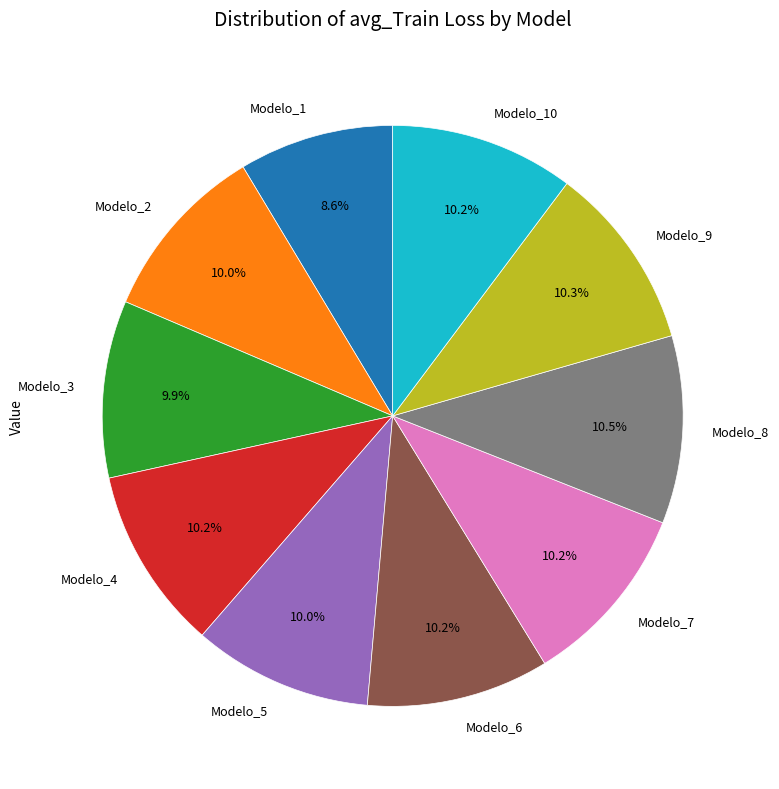

Is Modelo_6 the majority of the pie?

No